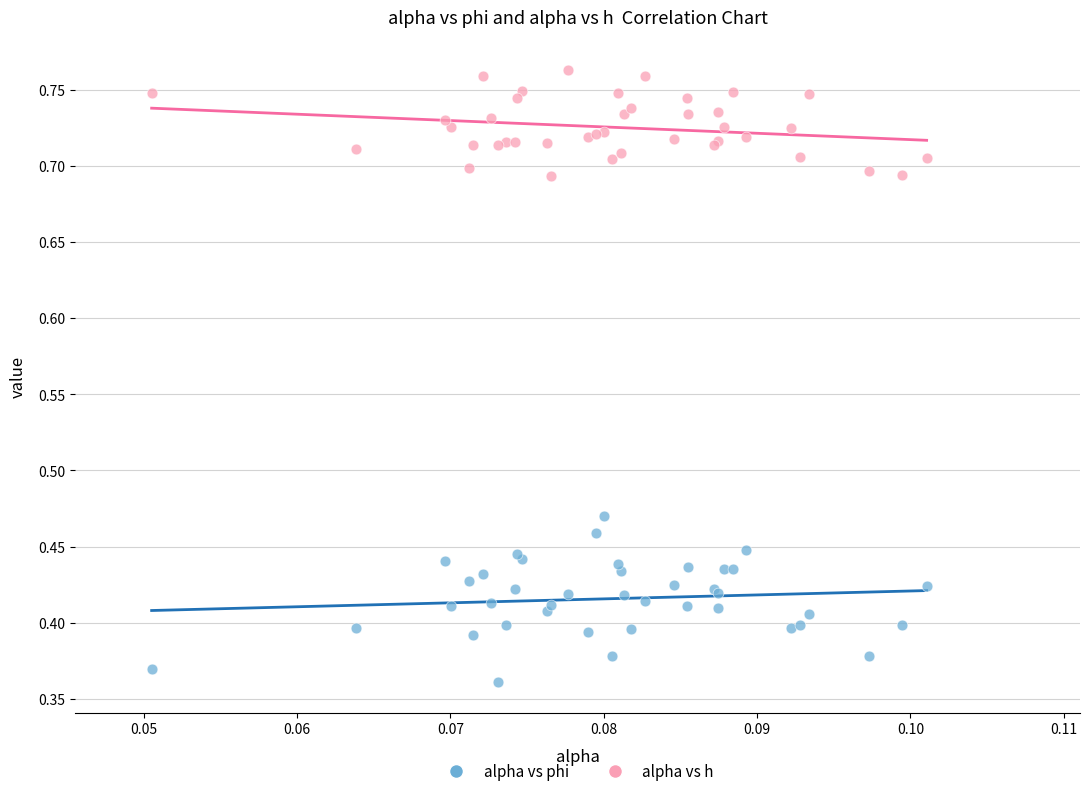

Which series contains the lowest Y value?

alpha vs phi